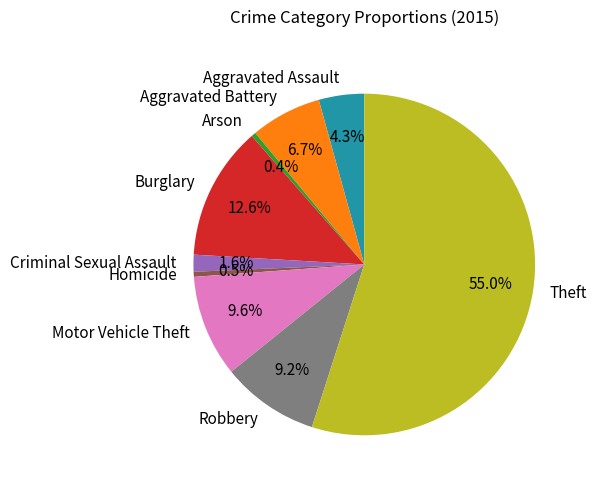

True or false: Burglary accounts for 27% of the total.

False